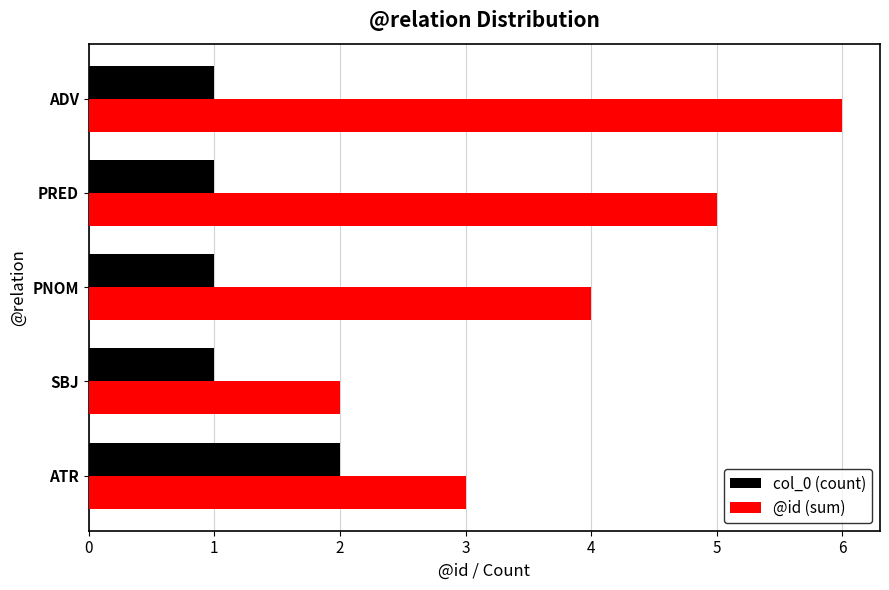

Rank the series by their maximum value, from highest to lowest.

@id (sum), col_0 (count)